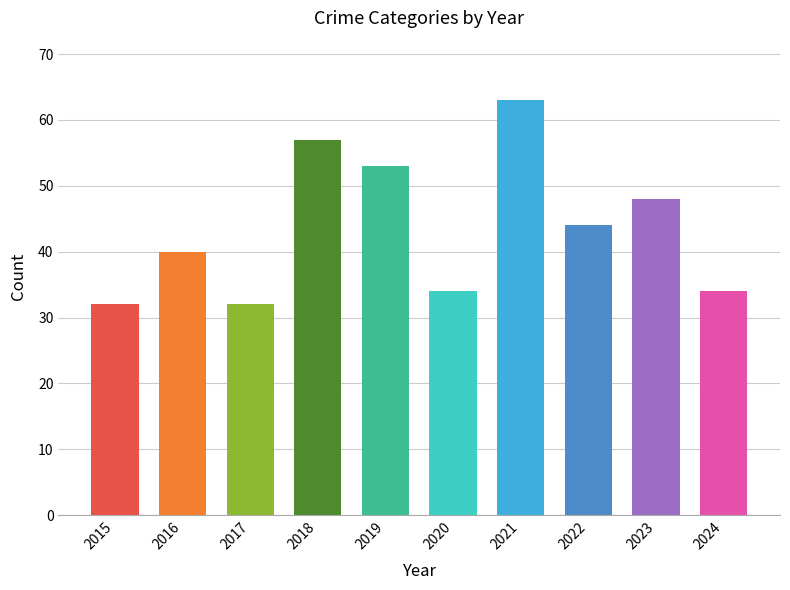

At which label does the data first exceed 44?

2018